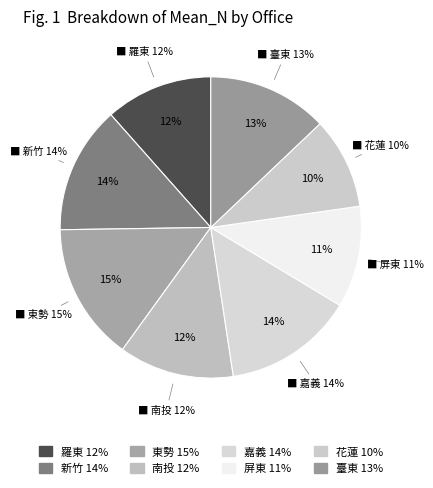

To the nearest percent, what percentage of the pie is 臺東?

13%